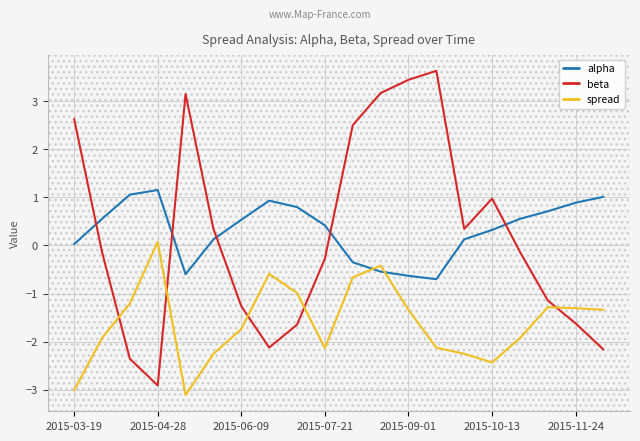

What is the greatest value displayed?

3.6